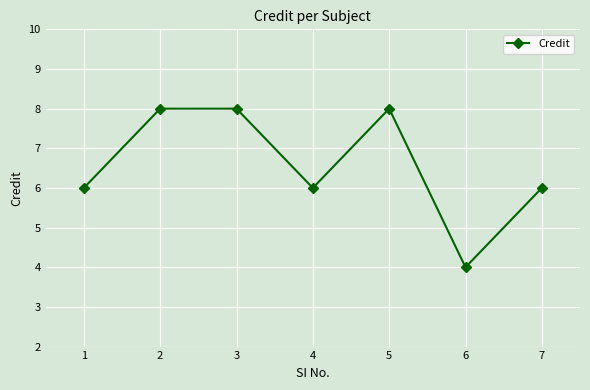

Count the values in the range 6 to 8.

6